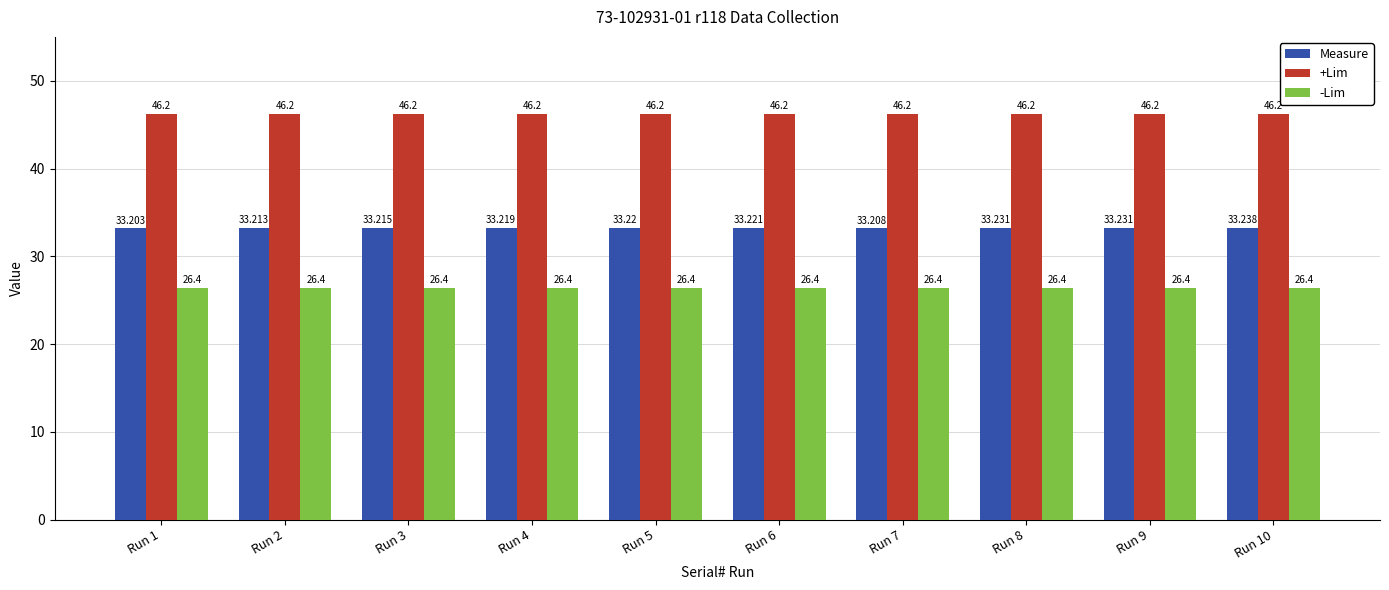

List the series in order of their peak value, lowest first.

-Lim, Measure, +Lim